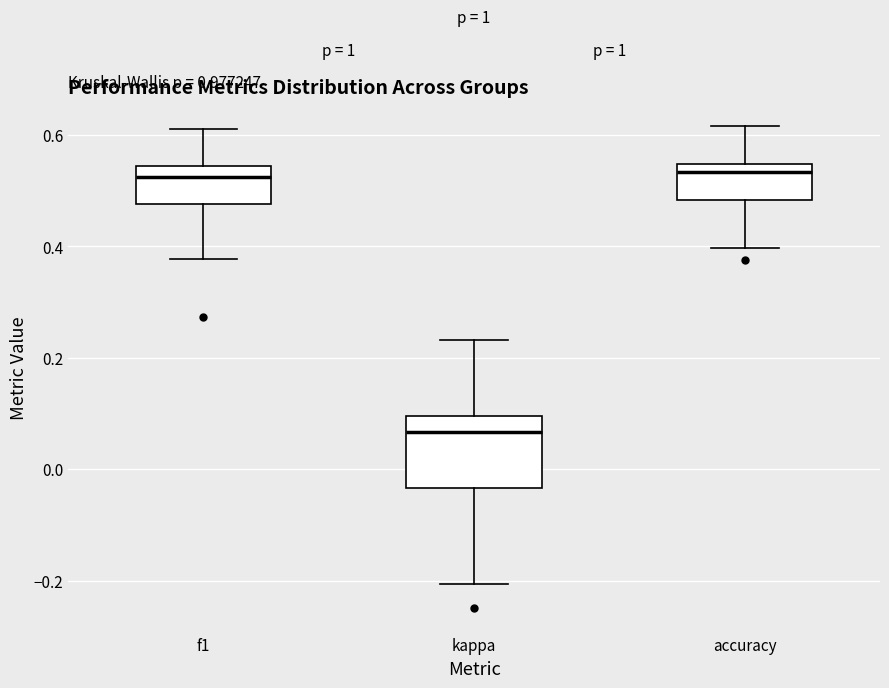

Reading left to right, read every box against the y-axis: the position of its median line, the range the box covers, and the ends of its whiskers. The values are not printed on the chart, so give them approximately, as read against the axis.

f1: median 0.52, box 0.48 to 0.54, whiskers 0.38 to 0.62
kappa: median 0.06, box -0.04 to 0.10, whiskers -0.20 to 0.24
accuracy: median 0.54 (just below the box's upper edge), box 0.48 to 0.54, whiskers 0.40 to 0.62